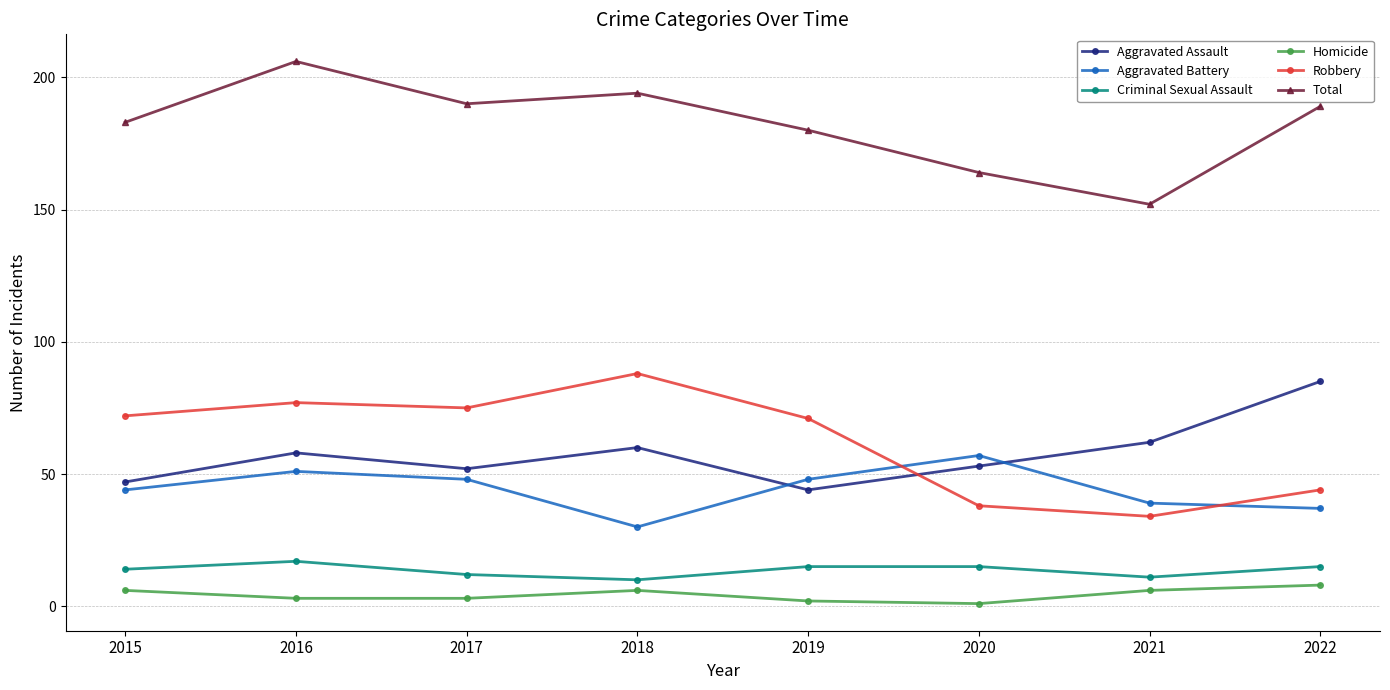

True or false: Criminal Sexual Assault and Total intersect in this chart.

False